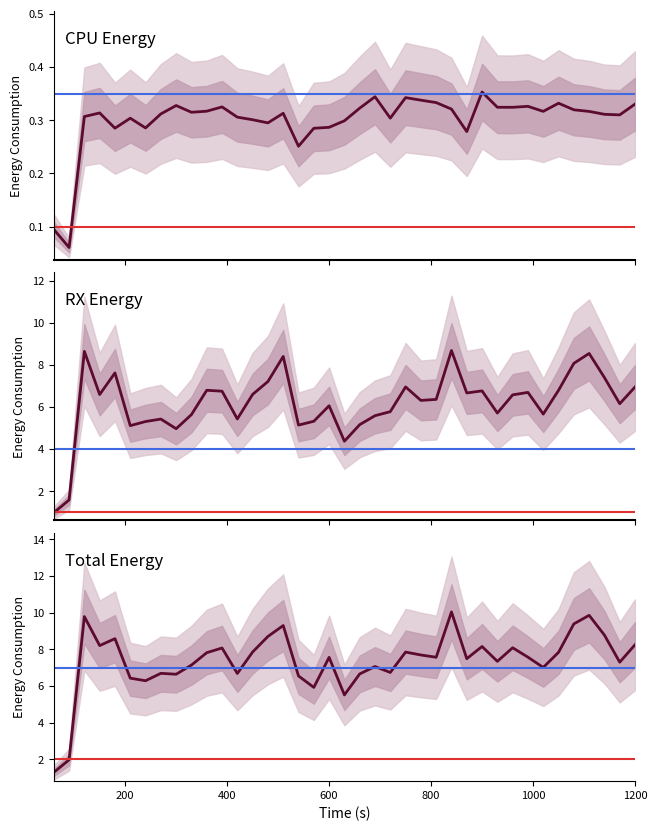

What are all the series names shown in the legend?

CPU, RX, Total